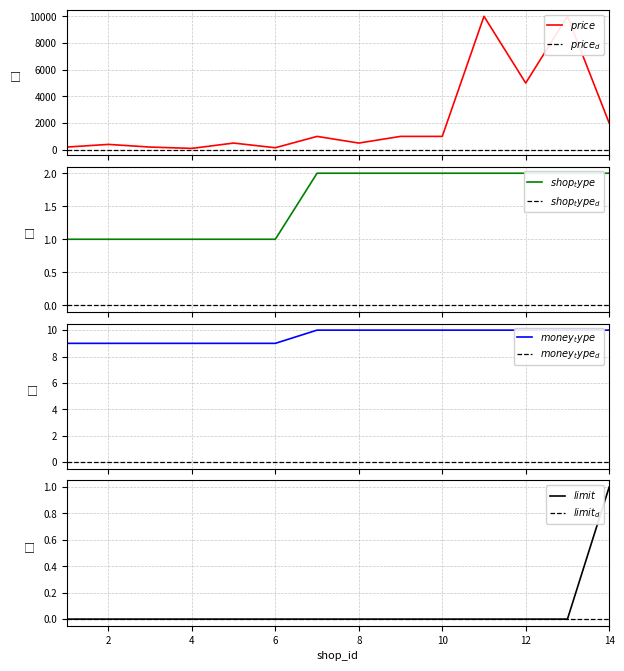

What value does the money_type series have at 14?

10